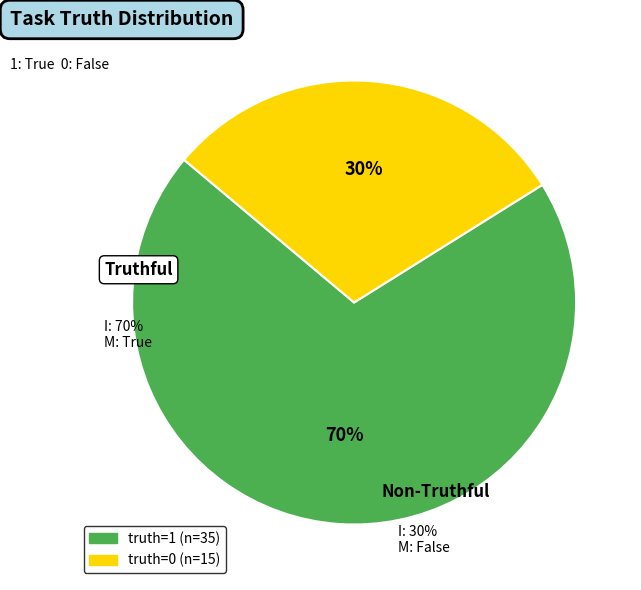

To the nearest percent, what is the average slice percentage?

50%